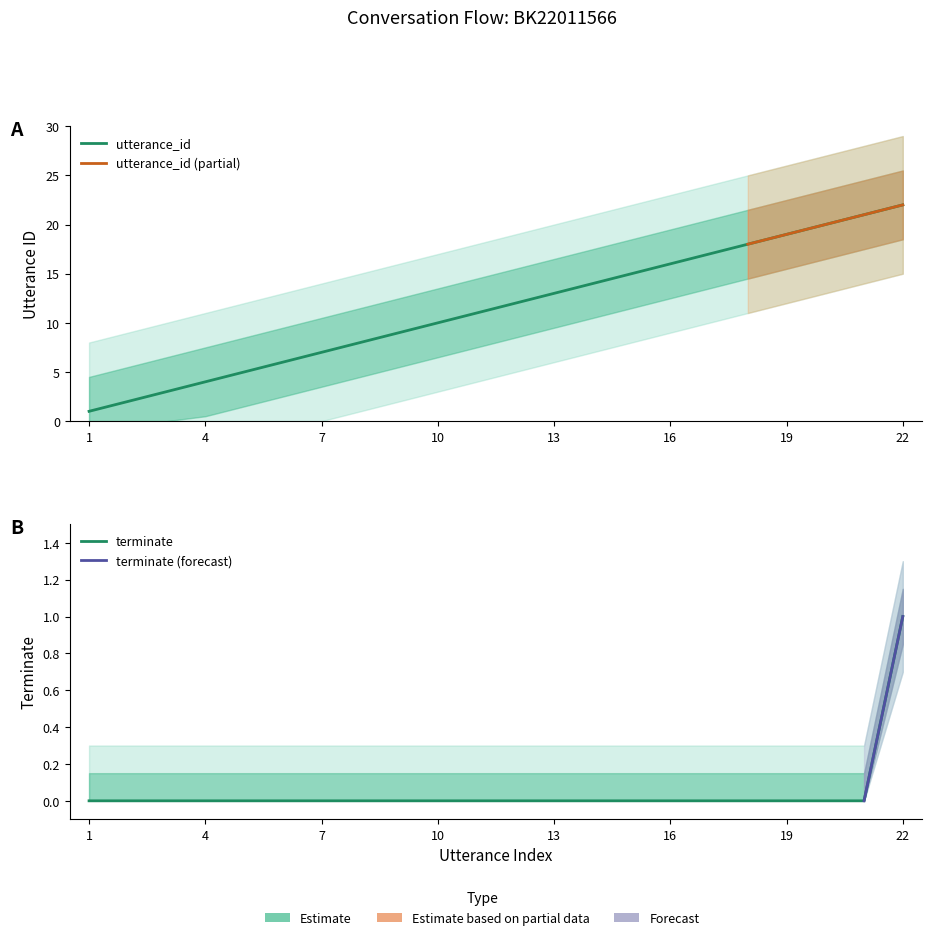

True or false: utterance_id and terminate intersect in this chart.

False